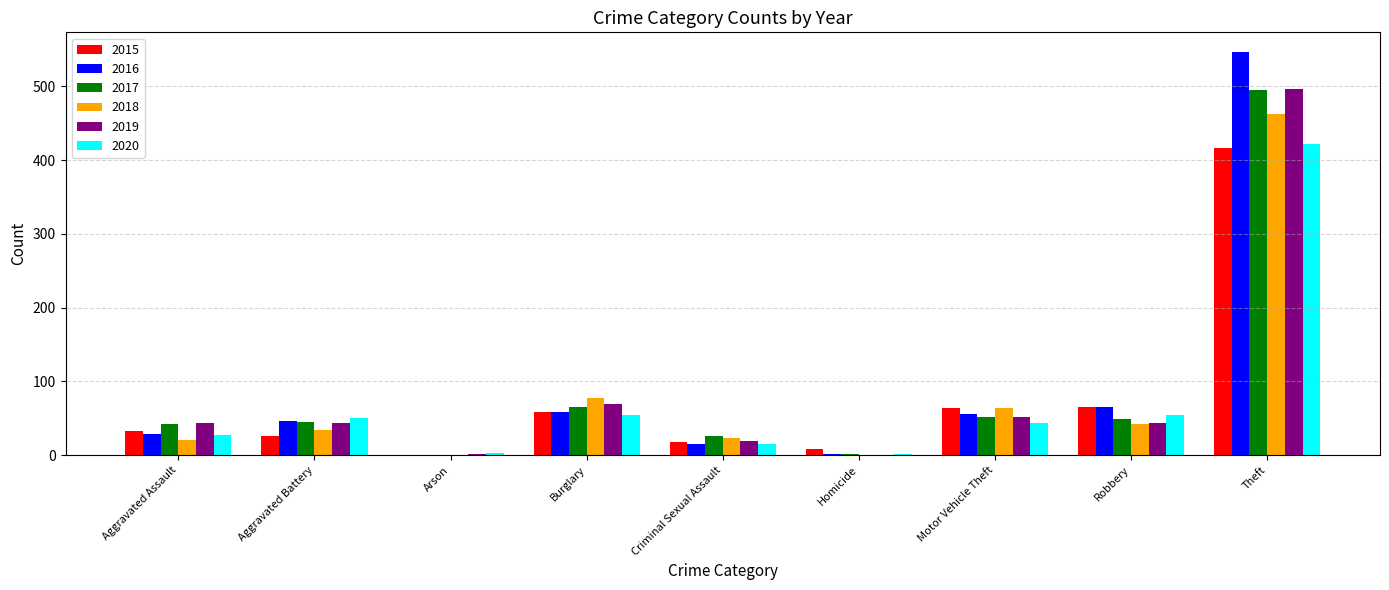

True or false: 2019 has a value of 52 at Motor Vehicle Theft.

True